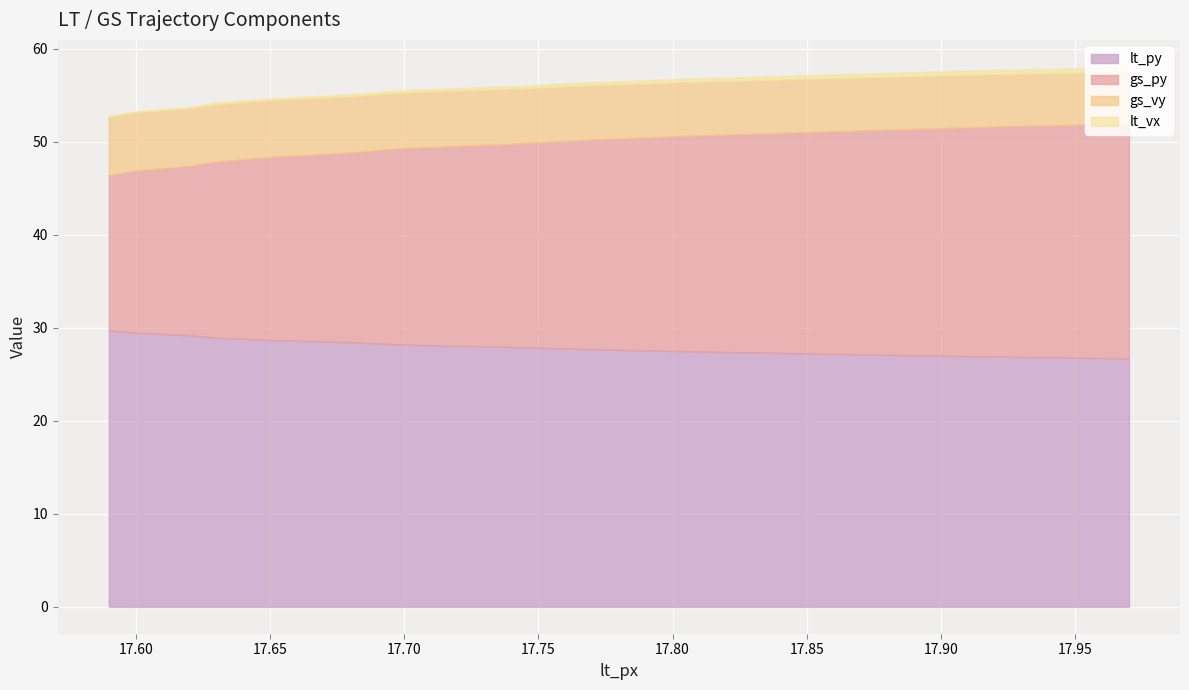

What is the minimum value for lt_py?

26.7